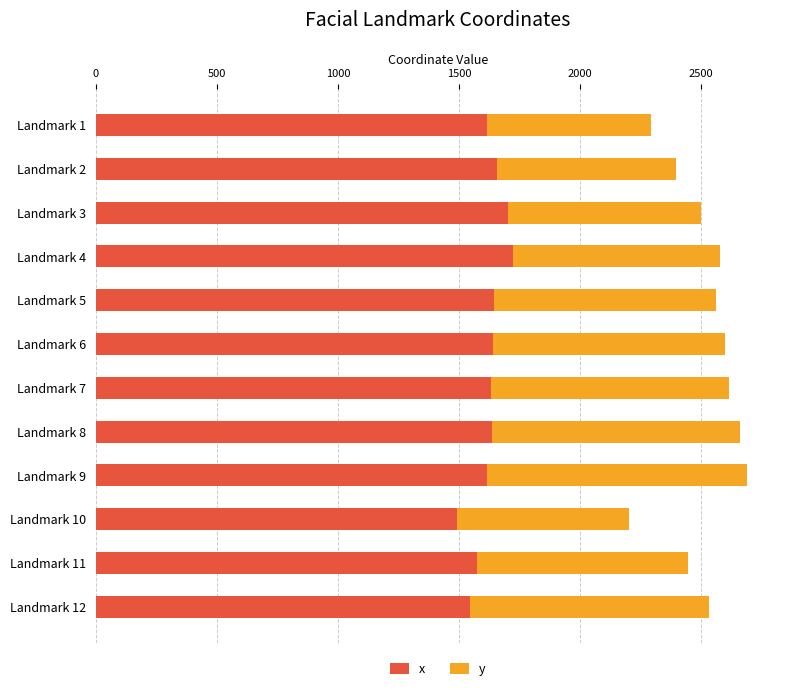

What are all the series names shown in the legend?

x, y